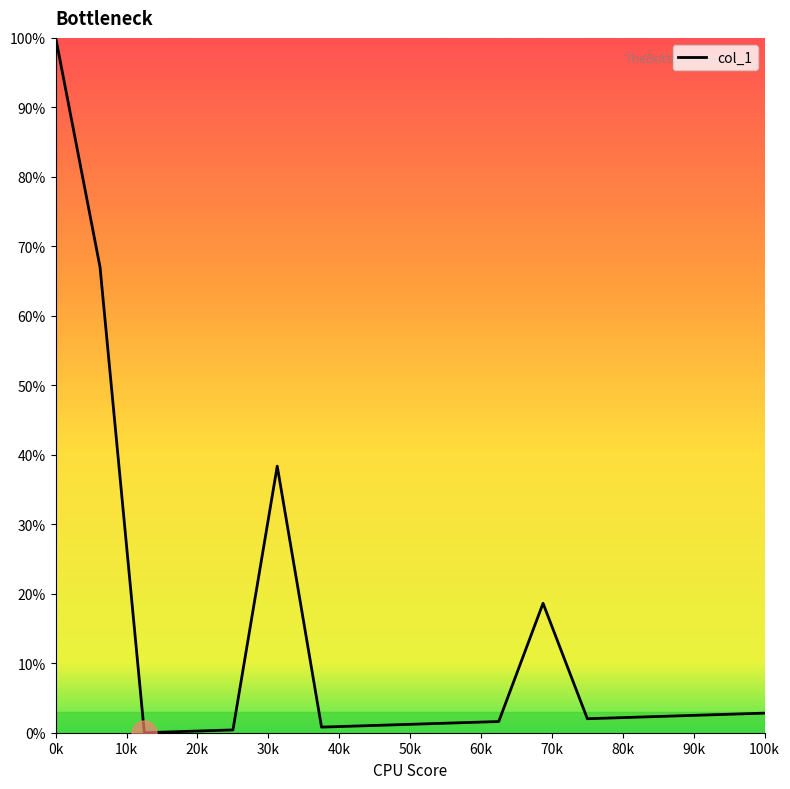

Is this an area chart (filled region under the line)?

No